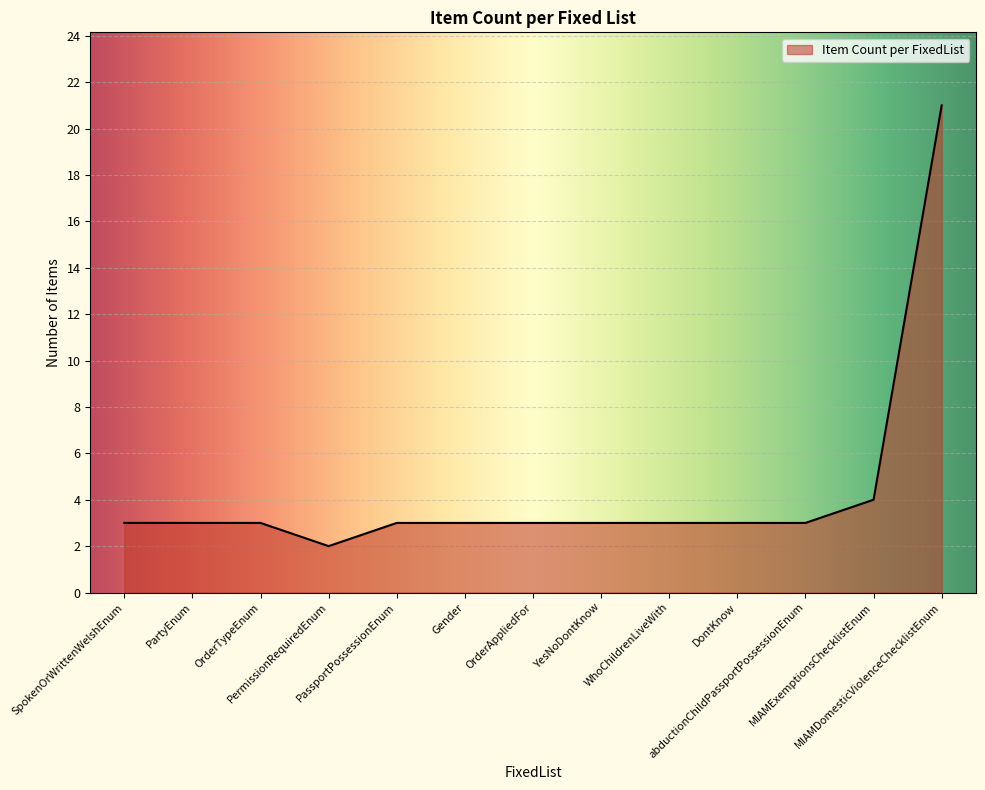

At which category does the chart reach its peak across all series?

MIAMDomesticViolenceChecklistEnum